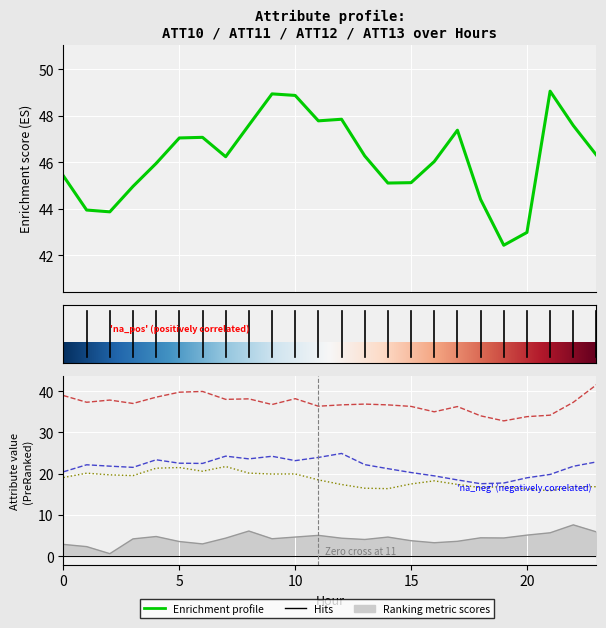

Where does the ATT11 series first go above 22?

1